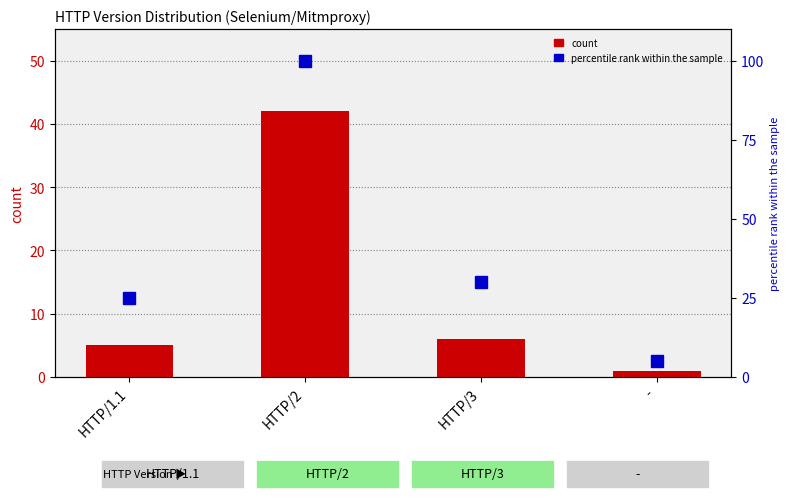

At which category does the chart reach its minimum across all series?

-